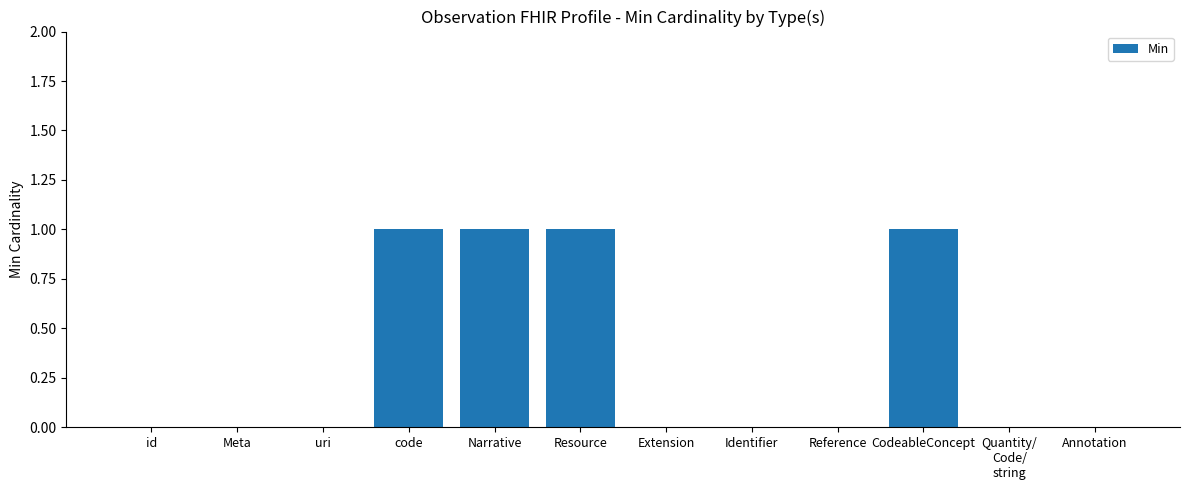

The value at Extension is 1. True or false?

False